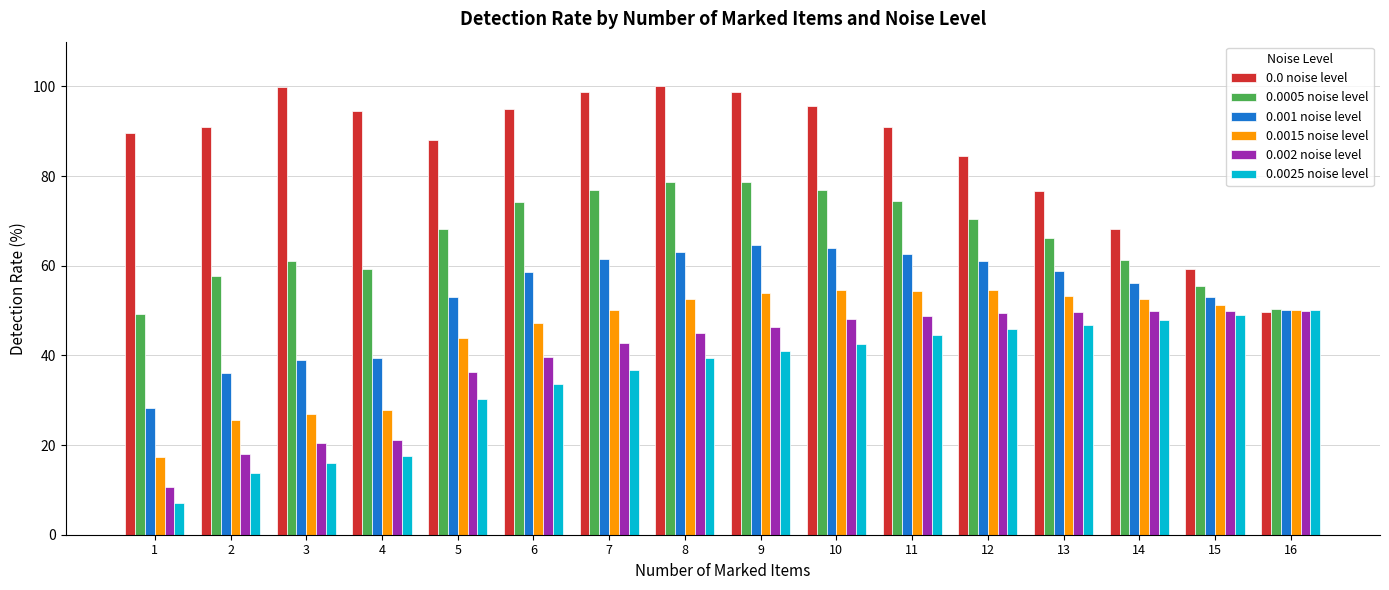

Where is 0.002 noise level nearest to the value 30?

5